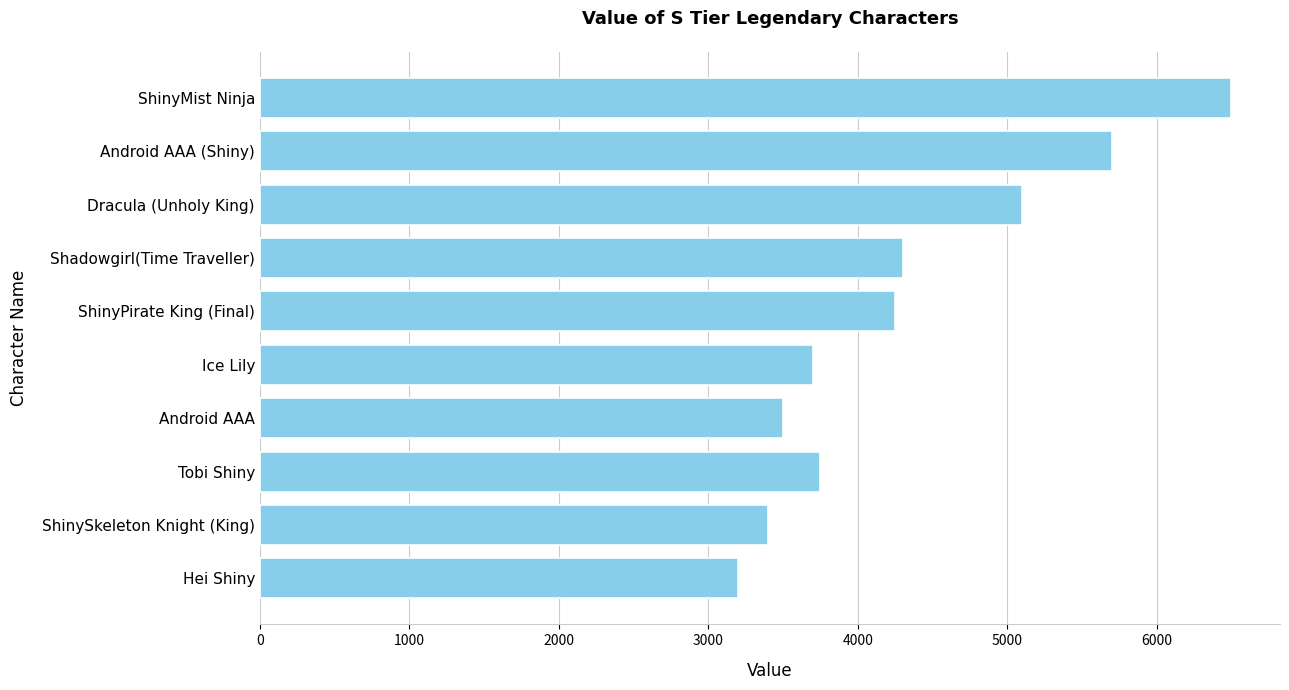

The chart shows a value of 3700 at Ice Lily. True or false?

True